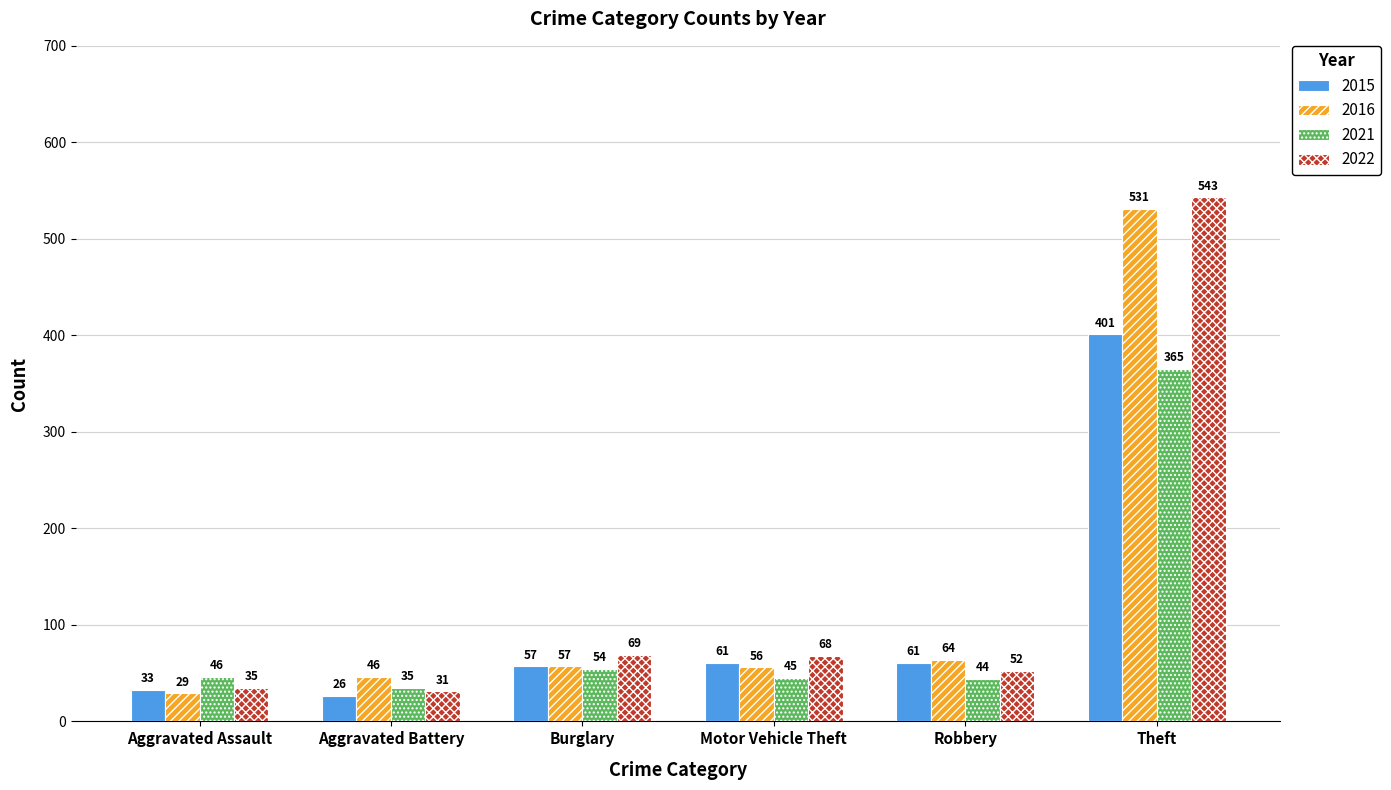

What is the sum of the 2016 values at Robbery and Motor Vehicle Theft?

120